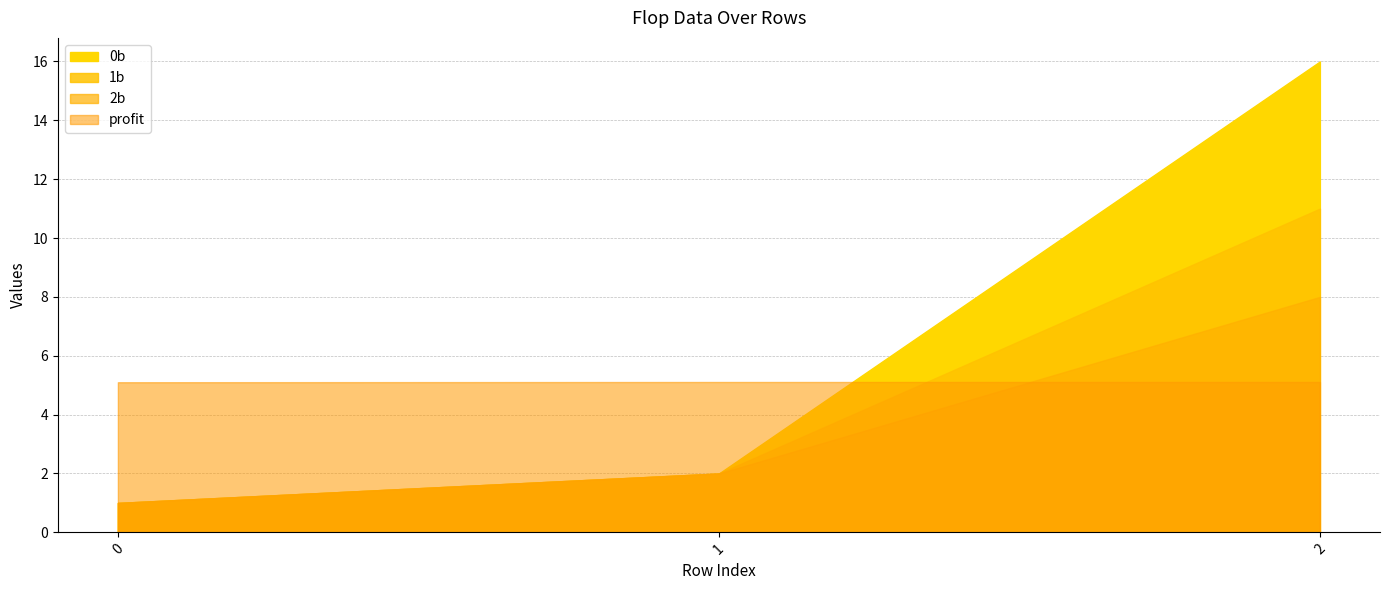

Which series changed the most between 0 and 2?

0b